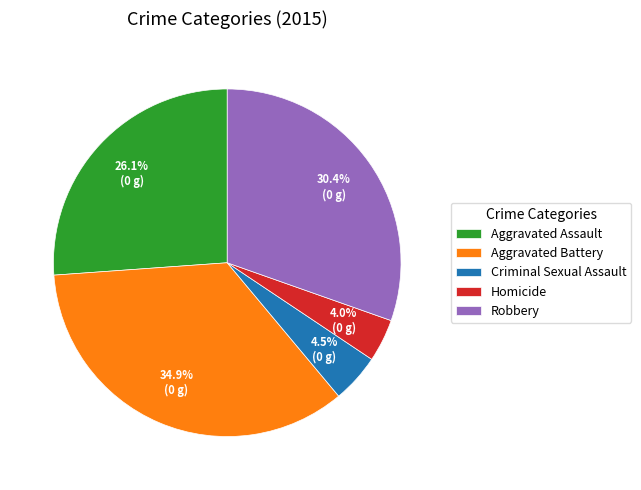

Approximately how many times larger is the value at Criminal Sexual Assault compared to Aggravated Assault?

0.2